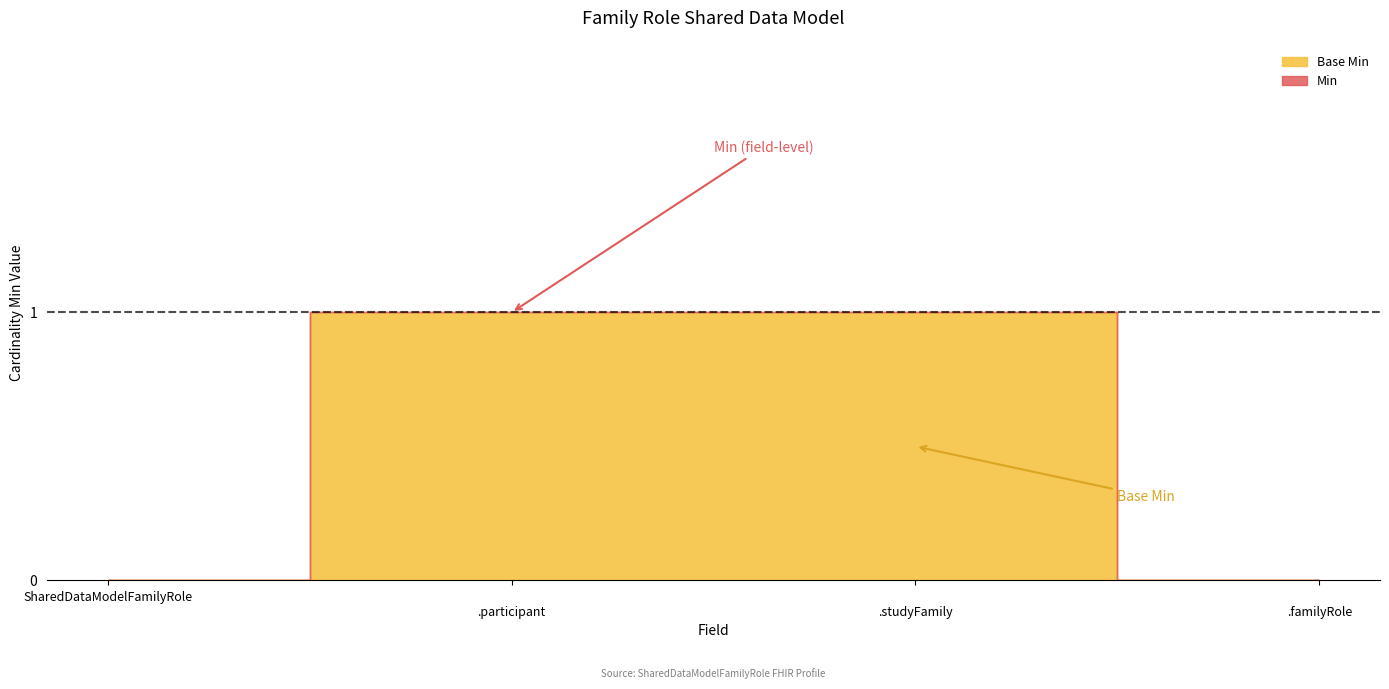

What is the greatest value displayed?

1